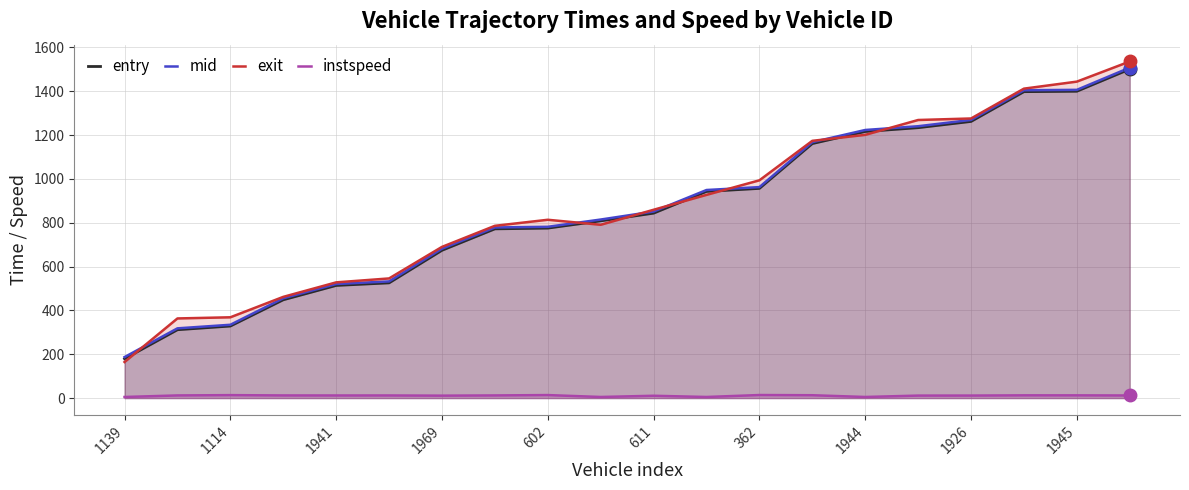

How many data points in exit are above 859?

10